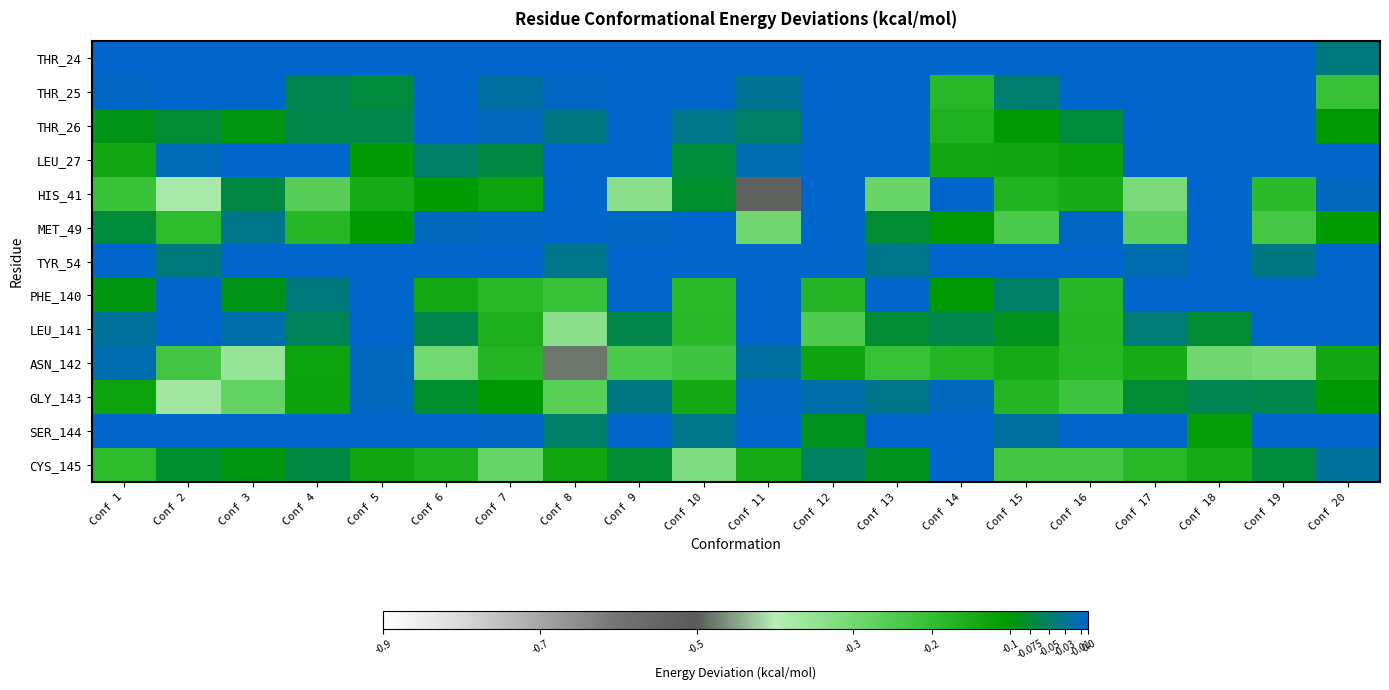

What is the difference between the highest and lowest values at Conf 20?

0.2